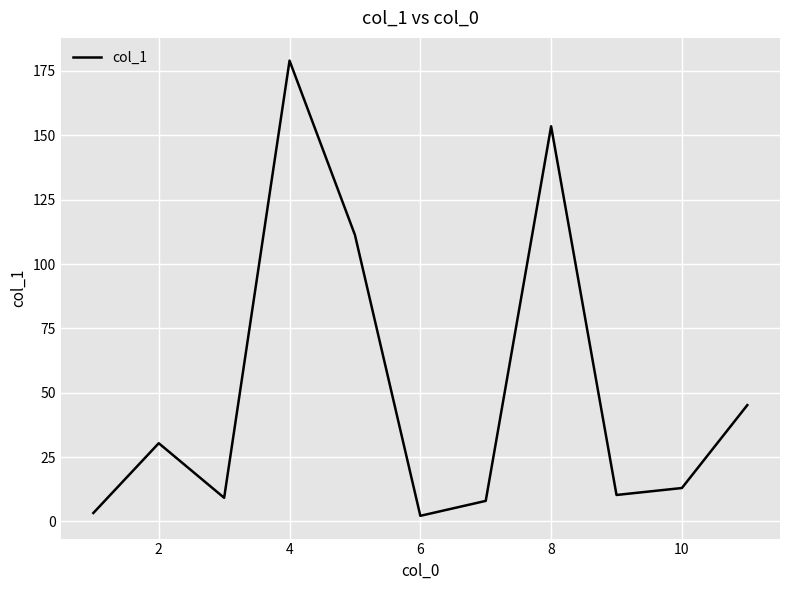

What is the greatest value displayed?

179.0